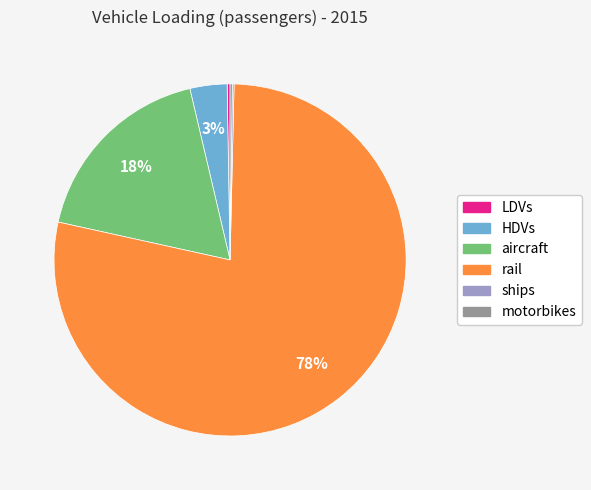

Is it true that rail is 66% of the pie?

False